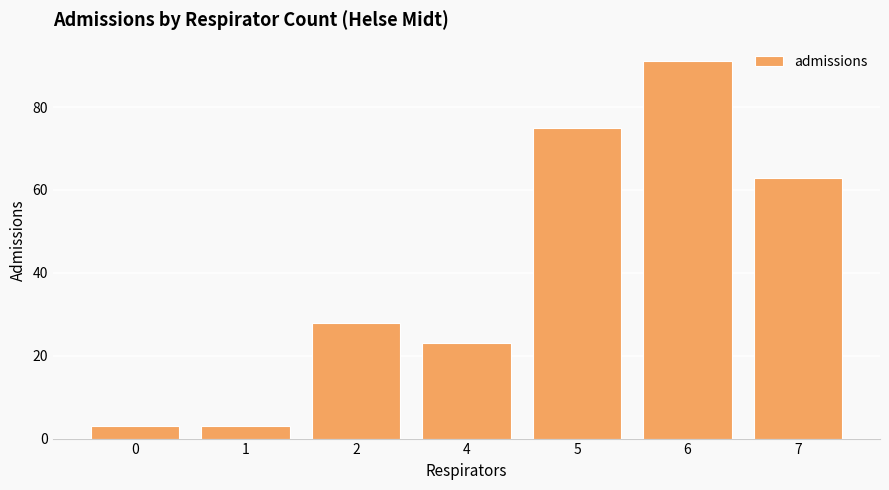

What is the difference between the values at 0 and 7?

60